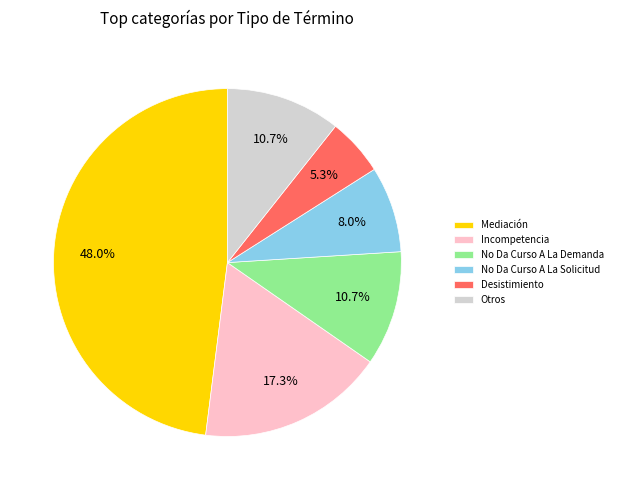

What portion of the pie excludes No Da Curso A La Solicitud?

92.0%